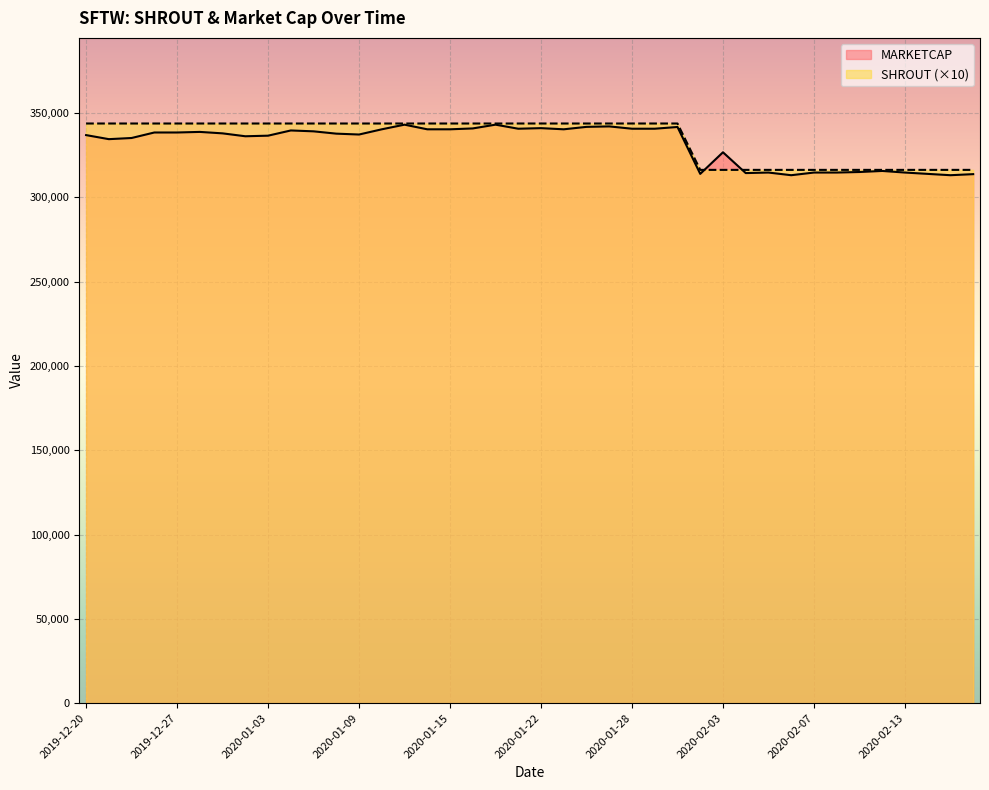

Which category has the lowest value in the MARKETCAP series?

2020-02-06